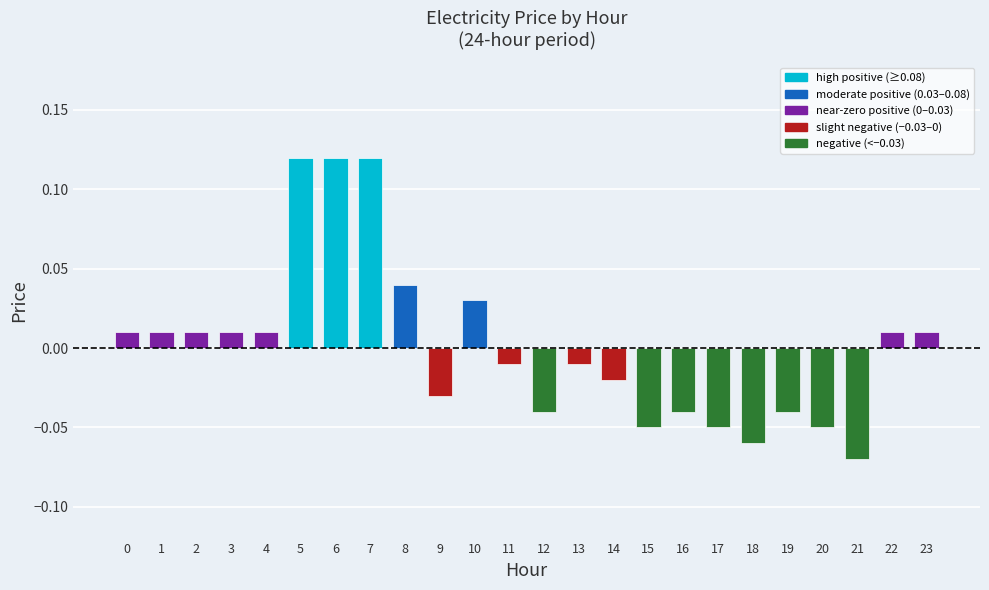

Between 19 and 21, which is larger?

19